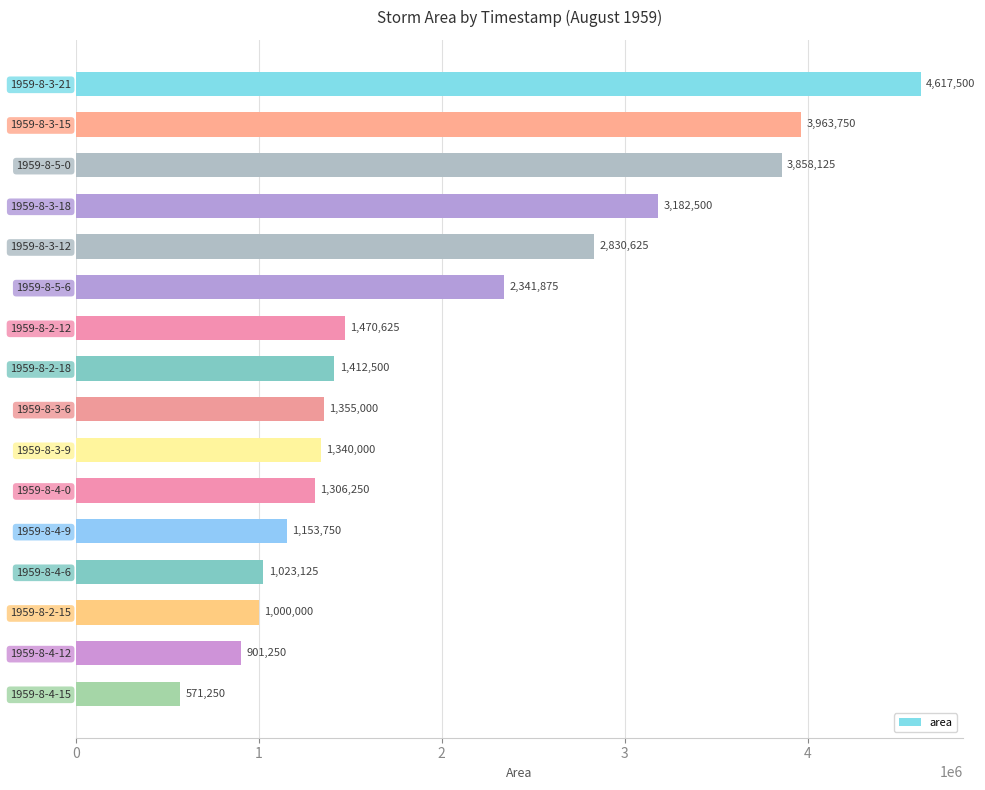

How many values are below 1412500?

8